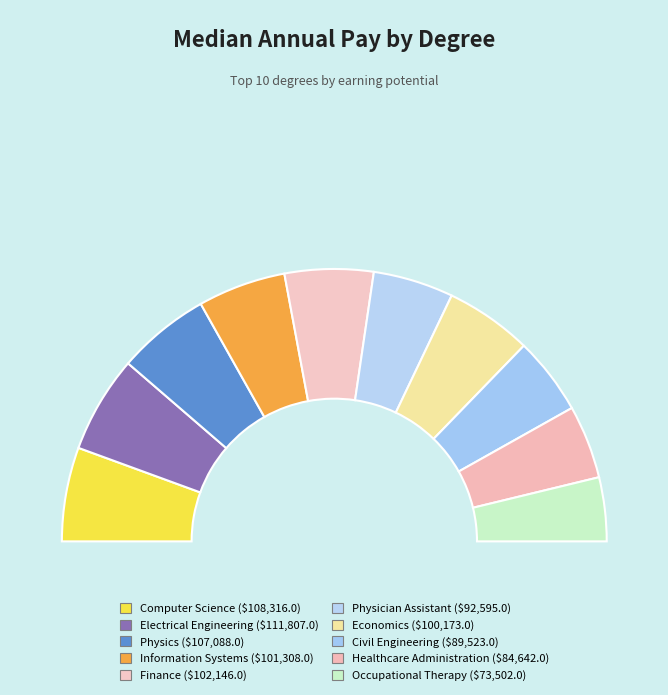

Is Healthcare Administration the majority of the pie?

No